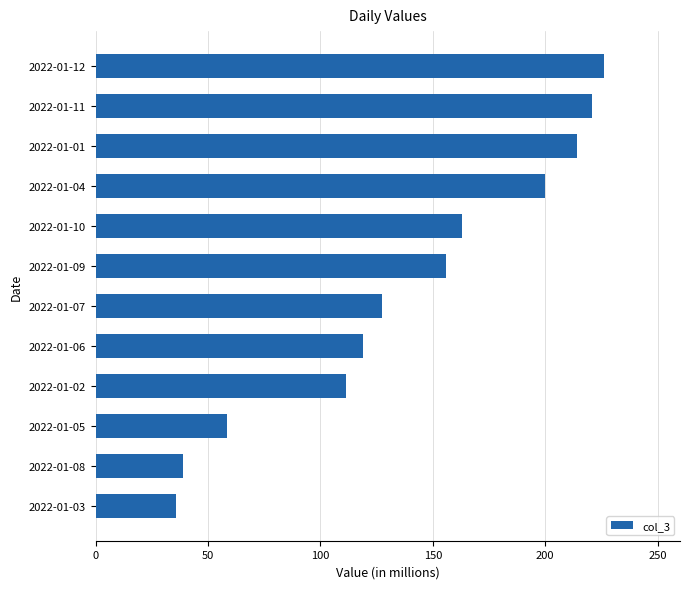

The chart shows a value of 127.5 at 2022-01-07. True or false?

True